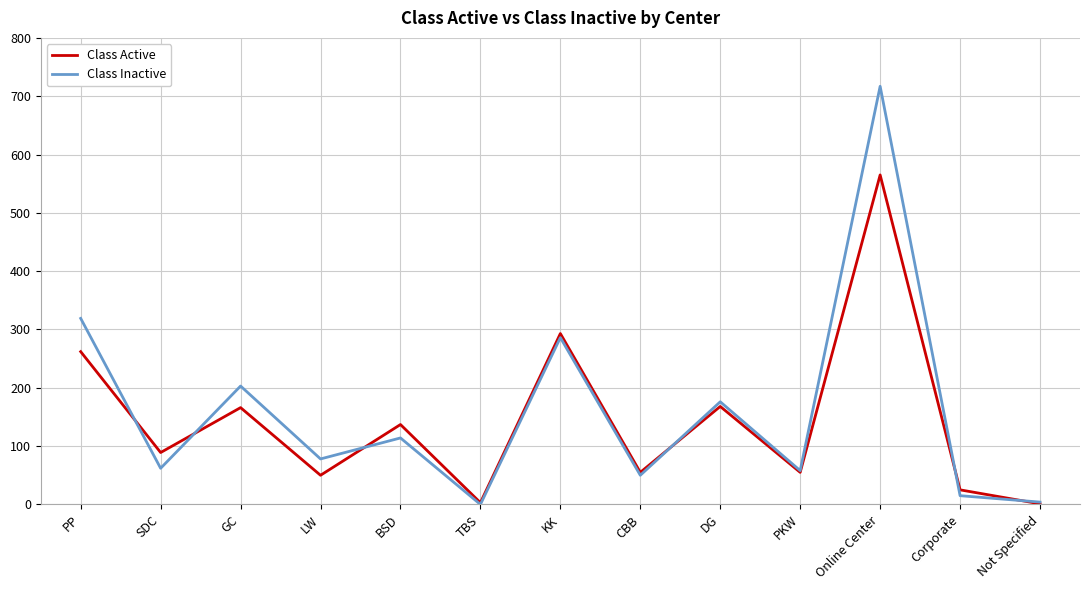

Is the value of Class Inactive at PKW greater than the value of Class Active at GC?

No